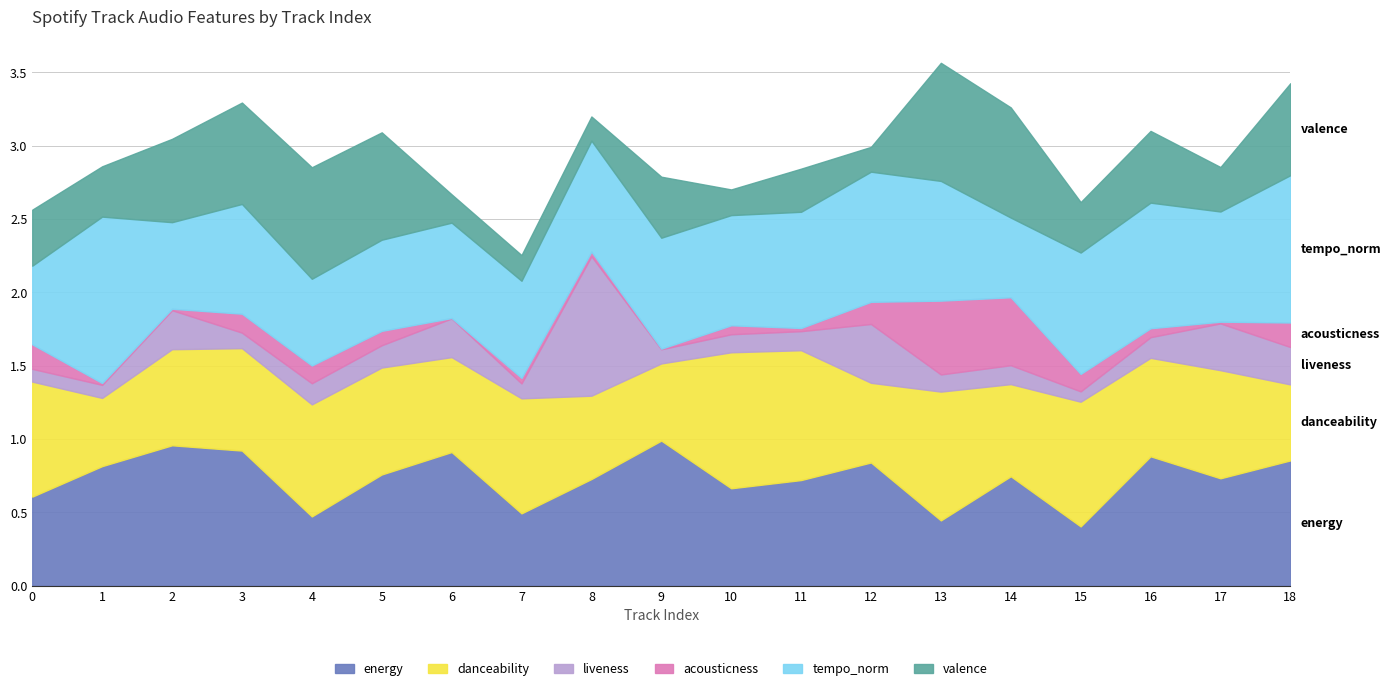

Reading left to right, transcribe all the data shown in this chart.

energy: 0.6	0.8	1.0	0.9	0.5	0.8	0.9	0.5	0.7	1.0	0.7	0.7	0.8	0.4	0.7	0.4	0.9	0.7	0.9
danceability: 0.8	0.5	0.7	0.7	0.8	0.7	0.6	0.8	0.6	0.5	0.9	0.9	0.5	0.9	0.6	0.8	0.7	0.7	0.5
liveness: 0.1	0.1	0.3	0.1	0.1	0.2	0.3	0.1	1.0	0.1	0.1	0.1	0.4	0.1	0.1	0.1	0.1	0.3	0.3
acousticness: 0.2	0.0	0.0	0.1	0.1	0.1	0.0	0.0	0.0	0.0	0.1	0.0	0.2	0.5	0.5	0.1	0.1	0.0	0.2
tempo_norm: 0.5	1.1	0.6	0.7	0.6	0.6	0.7	0.7	0.8	0.8	0.8	0.8	0.9	0.8	0.5	0.8	0.9	0.8	1.0
valence: 0.4	0.3	0.6	0.7	0.8	0.7	0.2	0.2	0.2	0.4	0.2	0.3	0.2	0.8	0.8	0.3	0.5	0.3	0.6